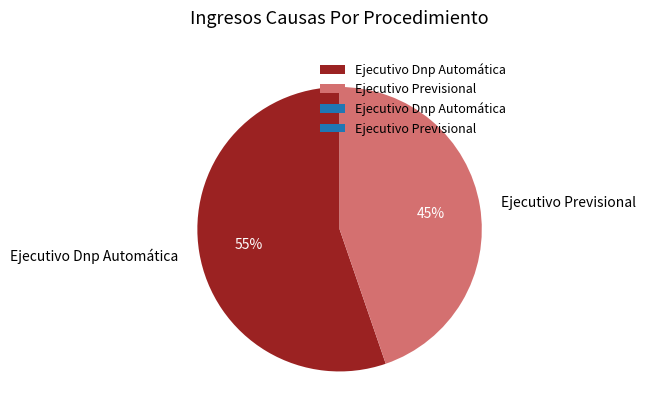

The Ejecutivo Dnp Automática slice represents 55% of the pie. True or false?

True